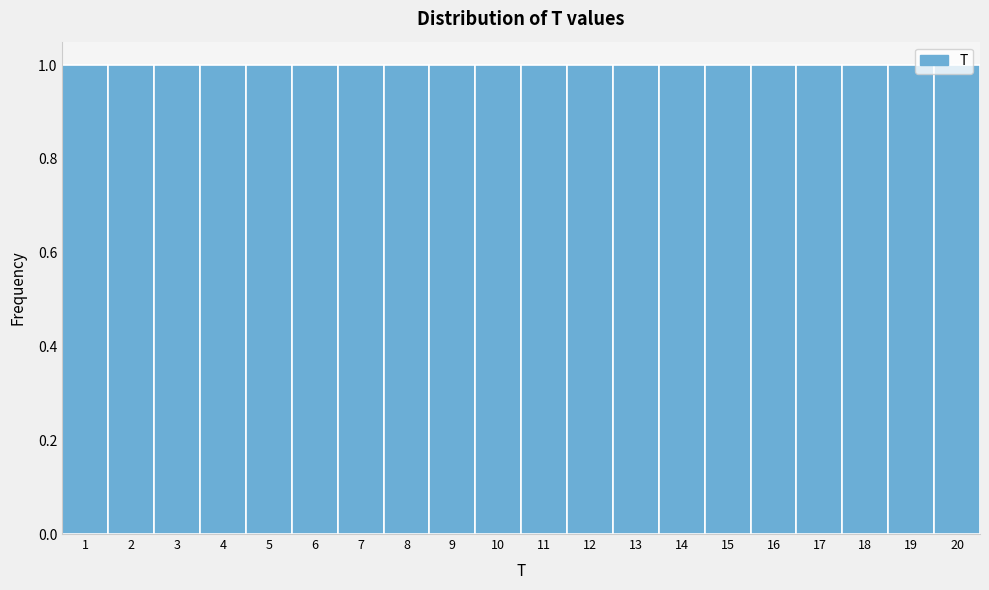

How tall is the bar that spans 13.5 to 14.5 on the x-axis? The values are not printed on the chart, so give them approximately, as read against the axis.

1